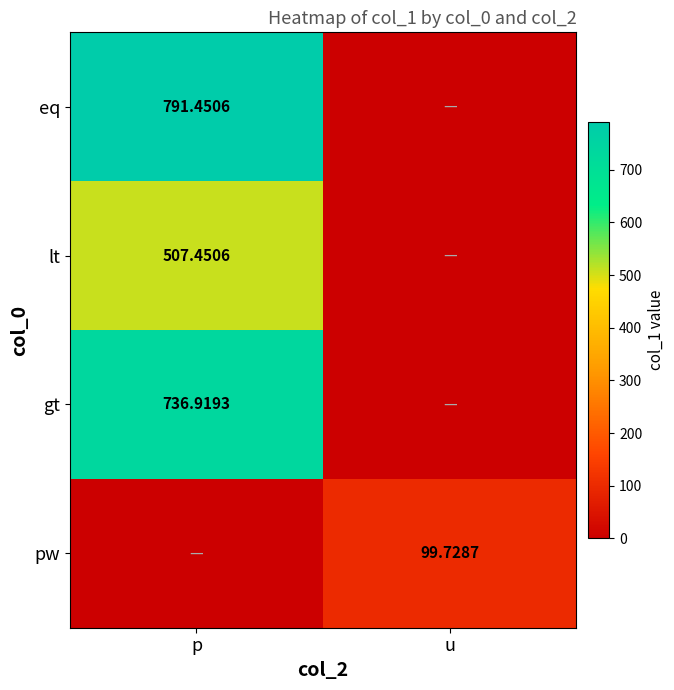

How many values in gt are above zero?

1